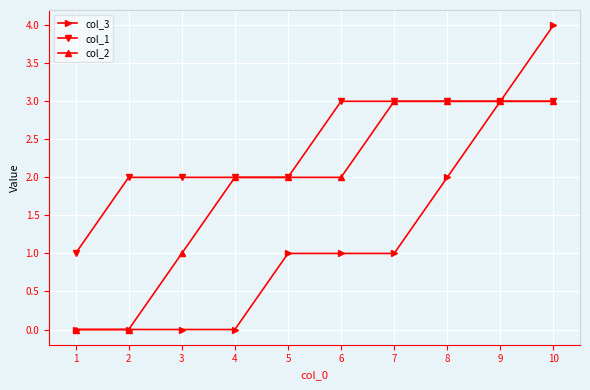

Is it true that col_1 equals 2 at 5?

True